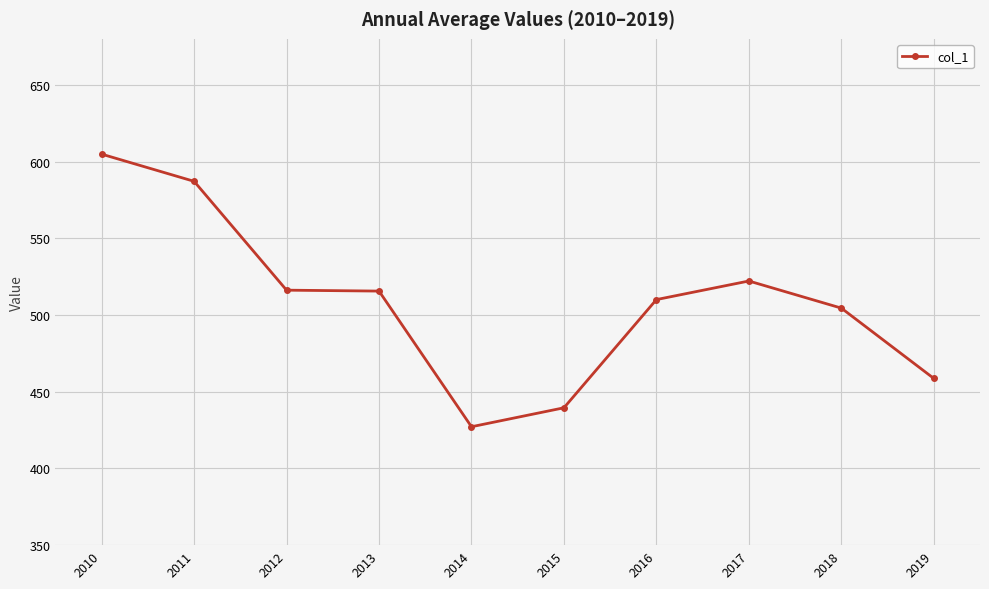

Which category has the lowest value across all series?

2014